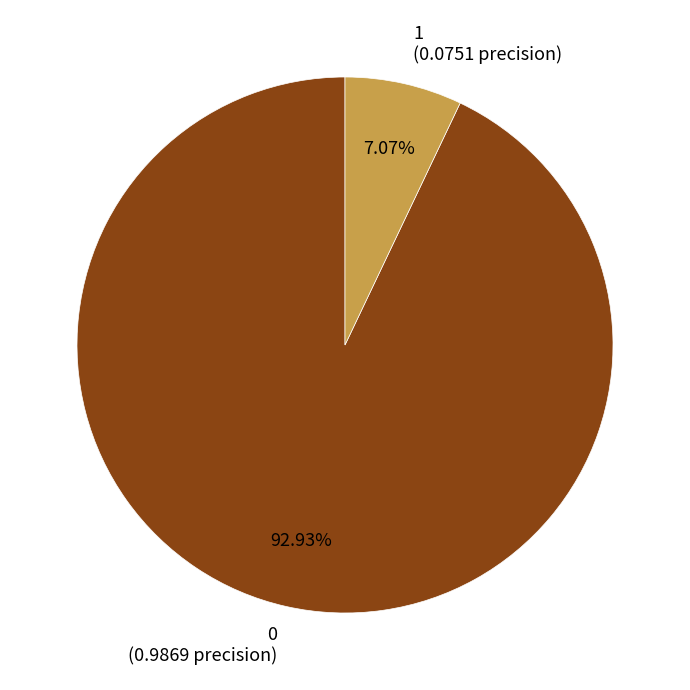

Which category has the smallest portion of the pie?

1